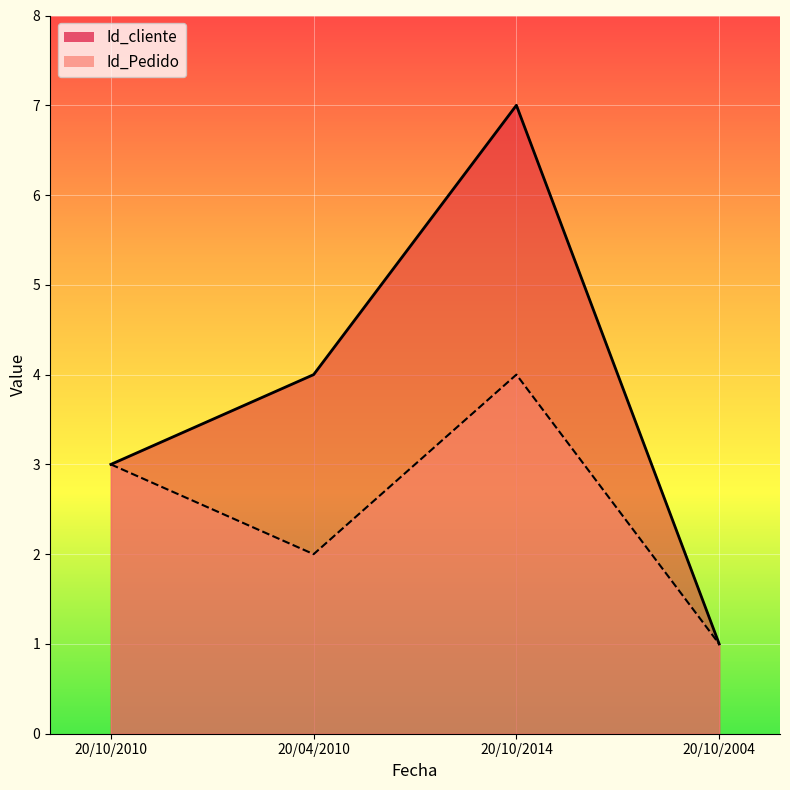

At which label does Id_Pedido reach its minimum?

20/10/2004